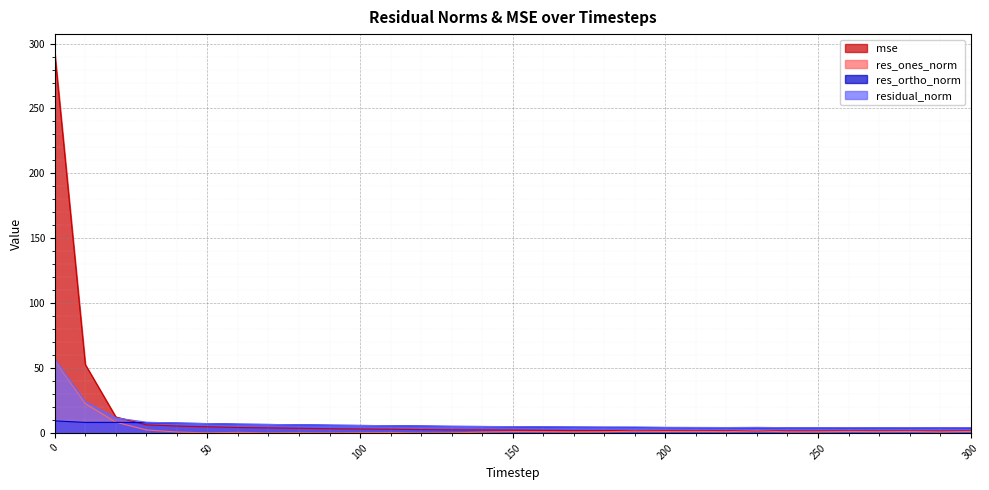

List the series in order of their overall mean, highest first.

mse, residual_norm, res_ortho_norm, res_ones_norm